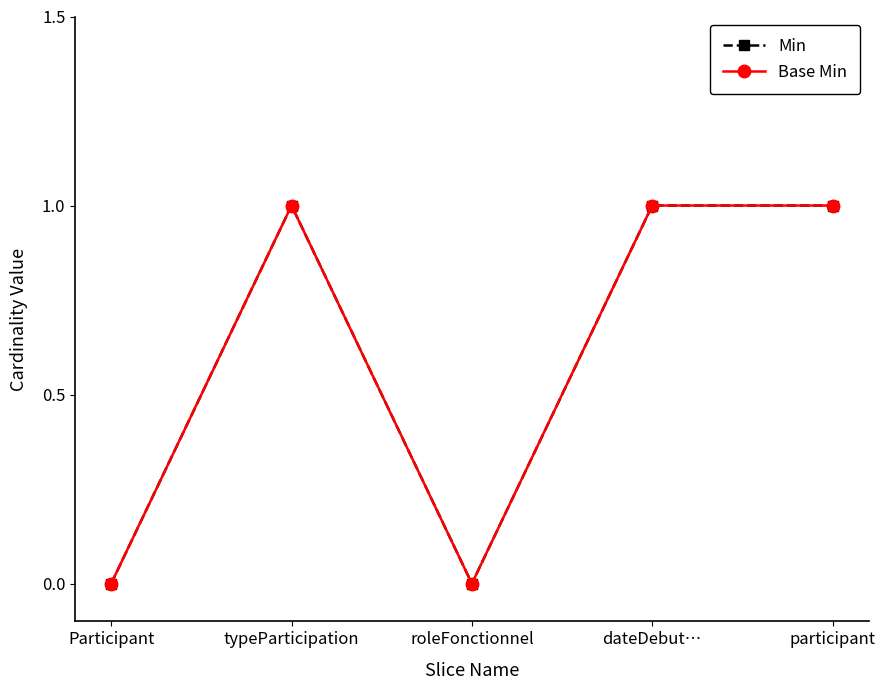

At which category does Min reach its first local peak?

typeParticipation